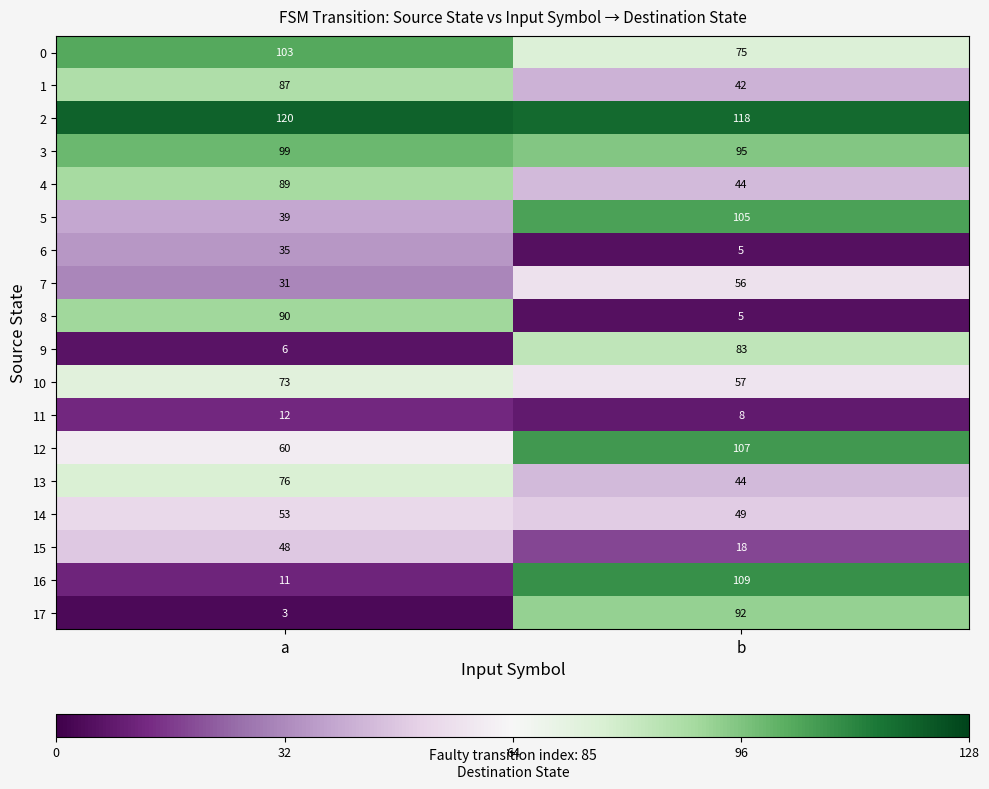

At which label is 7 closest to 43?

a